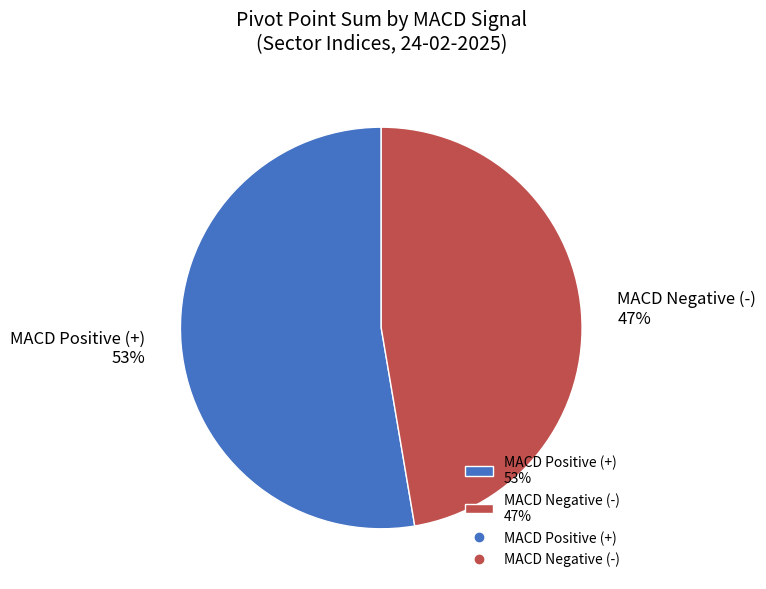

Rank the categories by value from highest to lowest.

MACD Positive (+) 53%, MACD Negative (-) 47%